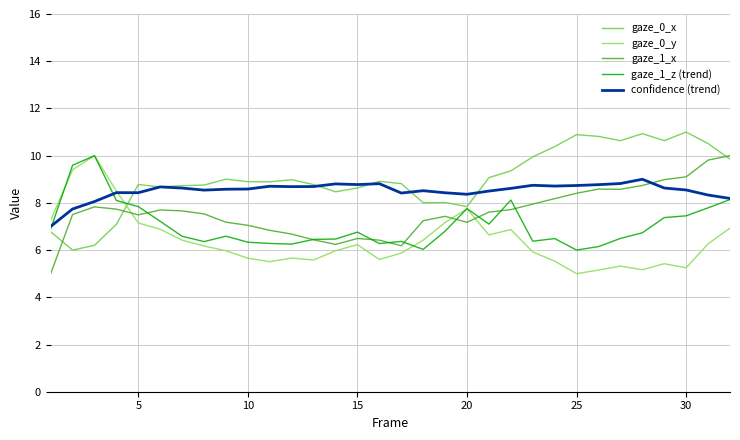

What is the greatest value displayed?

11.0